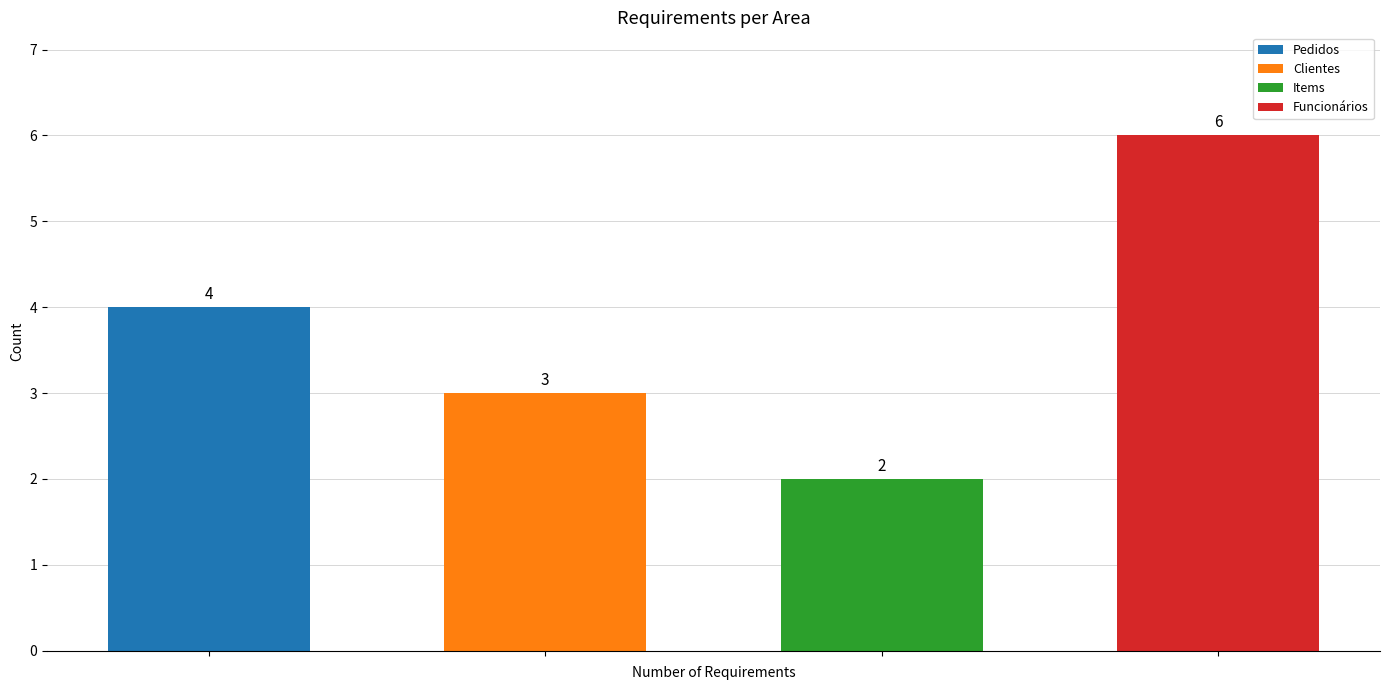

Between 3 and 1, which is larger?

3